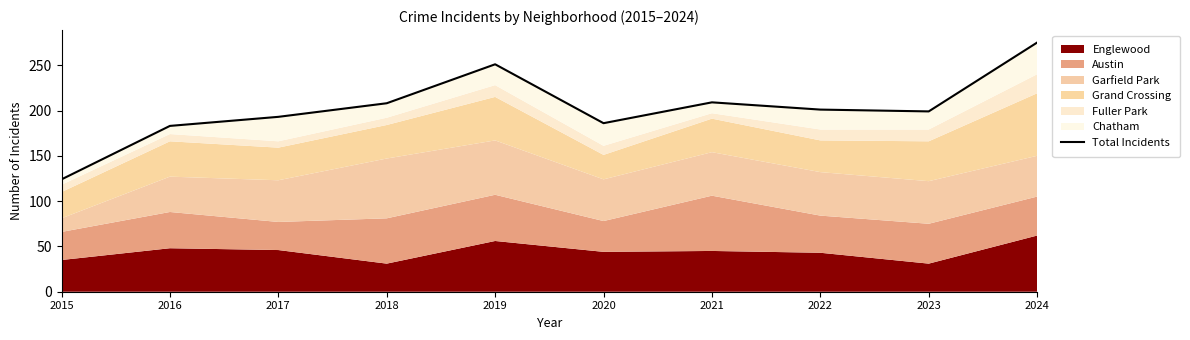

Reading left to right, list all the values displayed in this chart.

124	183	193	208	251	186	209	201	199	275